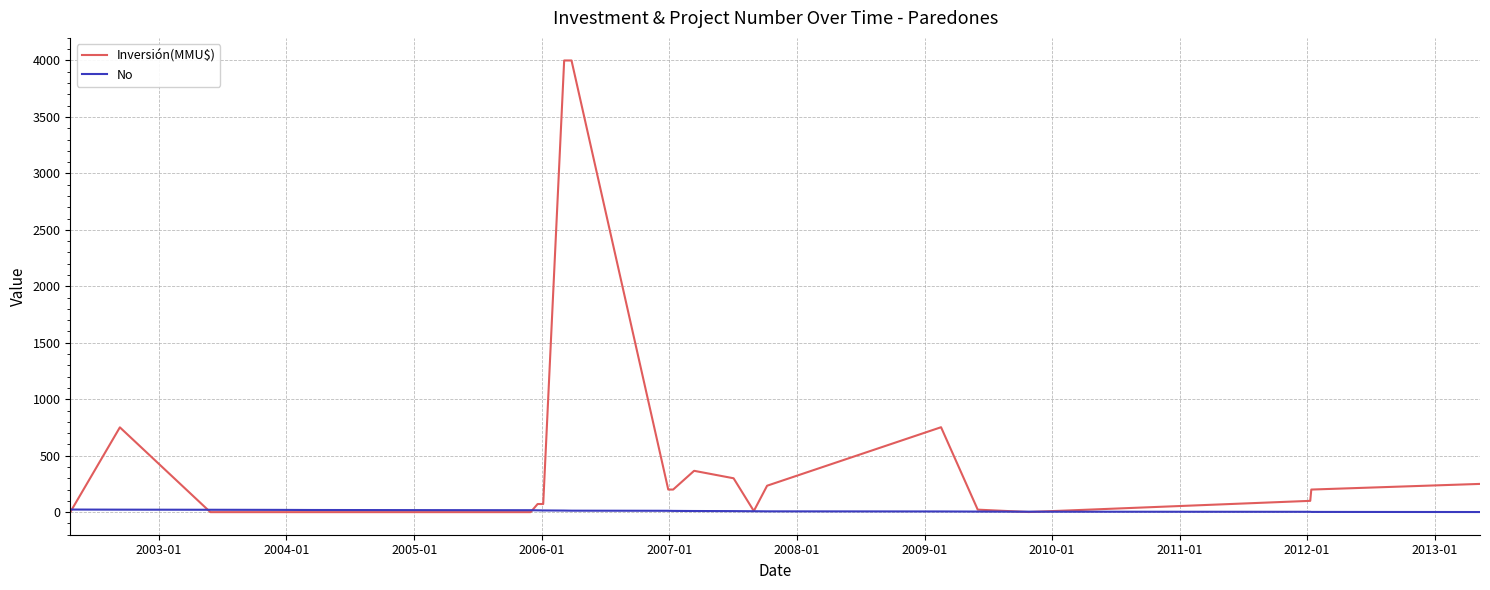

Which series has the largest range (max minus min)?

Inversión(MMU$)